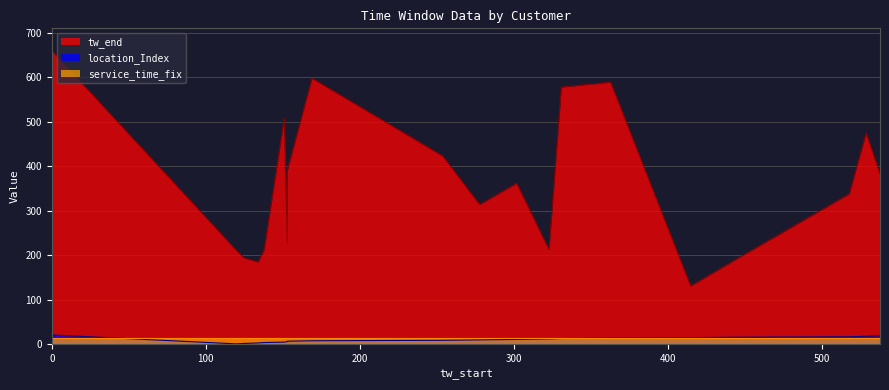

What is the average value of the service_time_fix series?

14